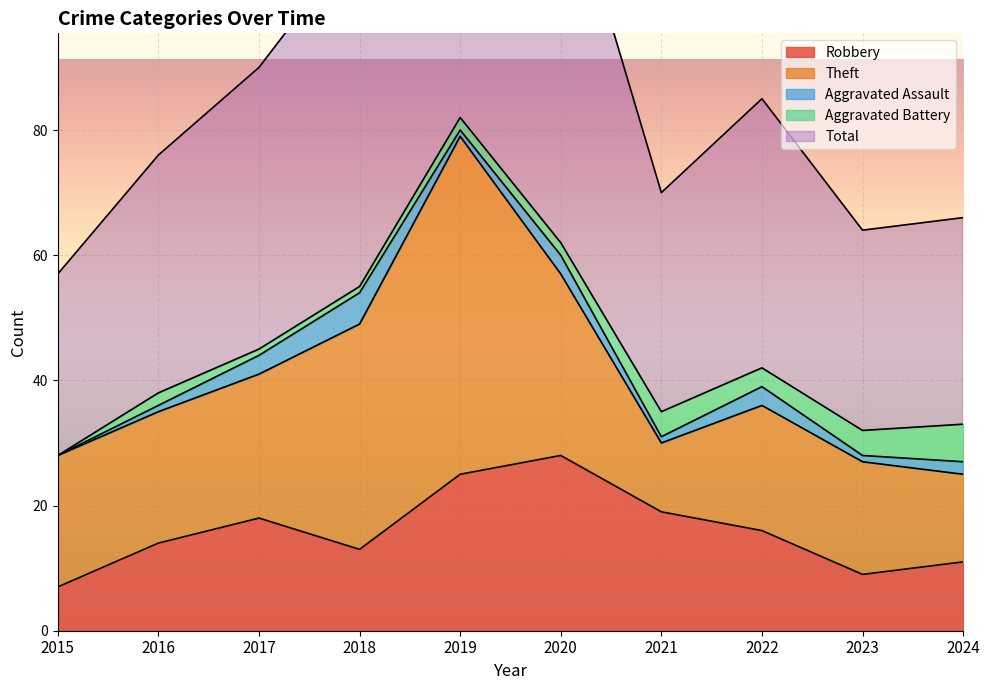

At which category is the sum across all series the highest?

2019